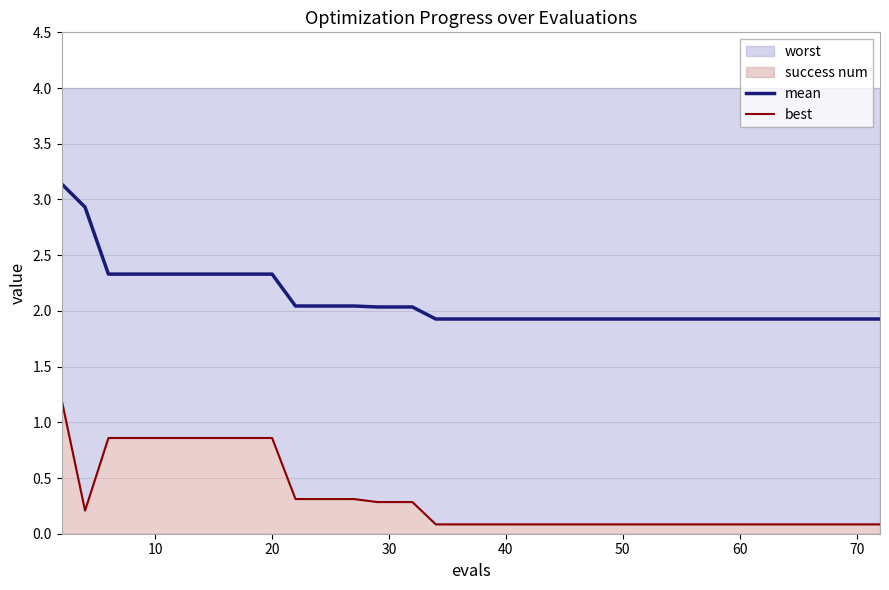

Reading right to left, extract all data points from this chart.

mean: 1.9	1.9	1.9	1.9	1.9	1.9	1.9	1.9	1.9	1.9	1.9	1.9	1.9	1.9	1.9	1.9	1.9	1.9	1.9	1.9	1.9	1.9	1.9	2.0	2.0	2.0	2.0	2.0	2.0	2.0	2.3	2.3	2.3	2.3	2.3	2.3	2.3	2.3	2.9	3.1
best: 0.1	0.1	0.1	0.1	0.1	0.1	0.1	0.1	0.1	0.1	0.1	0.1	0.1	0.1	0.1	0.1	0.1	0.1	0.1	0.1	0.1	0.1	0.1	0.3	0.3	0.3	0.3	0.3	0.3	0.3	0.9	0.9	0.9	0.9	0.9	0.9	0.9	0.9	0.2	1.2